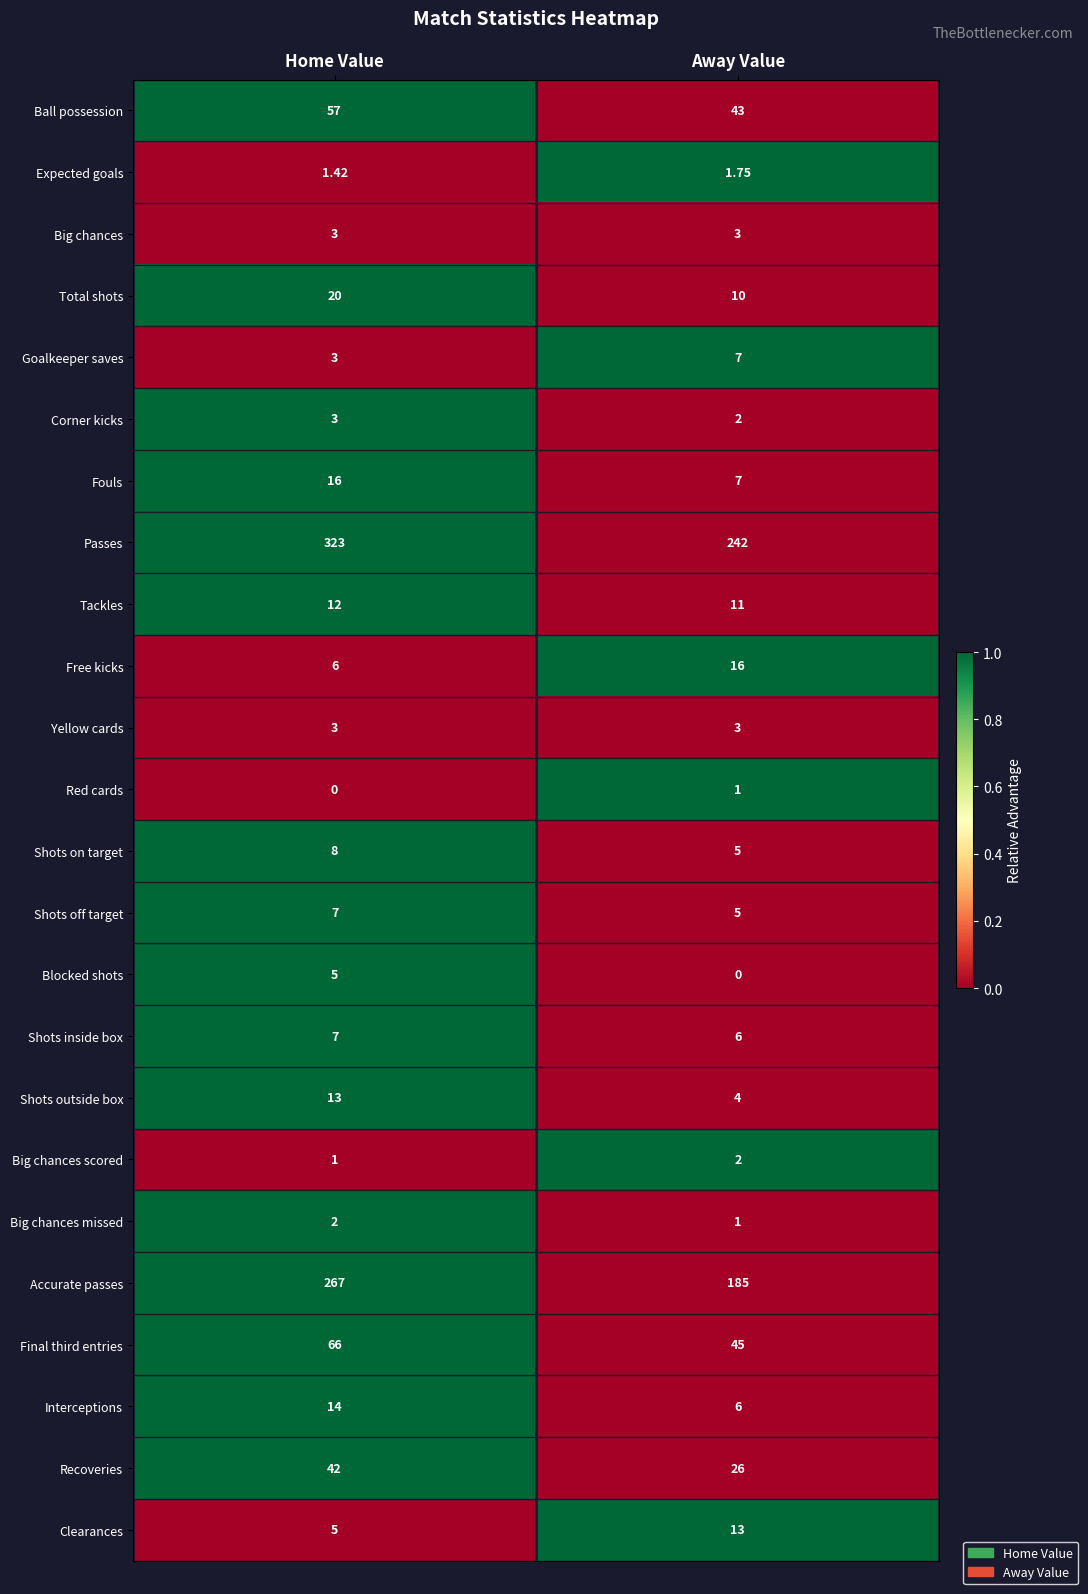

Which series has the widest spread of values?

Accurate passes